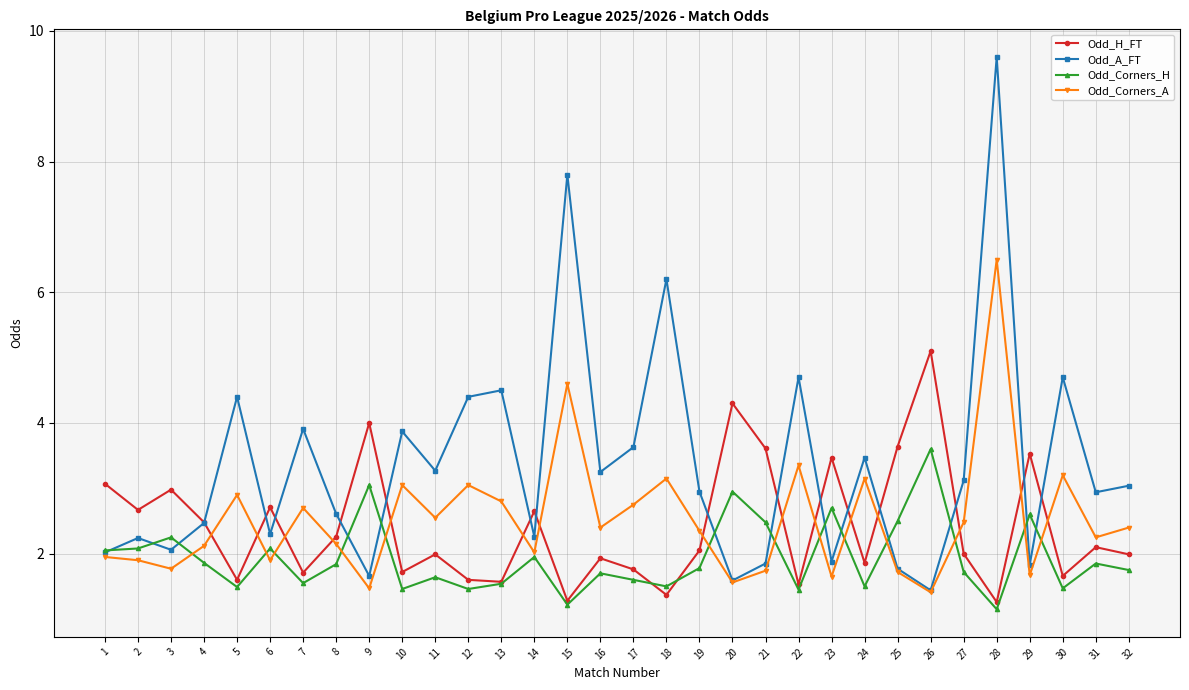

At which category is the sum across all series the highest?

28